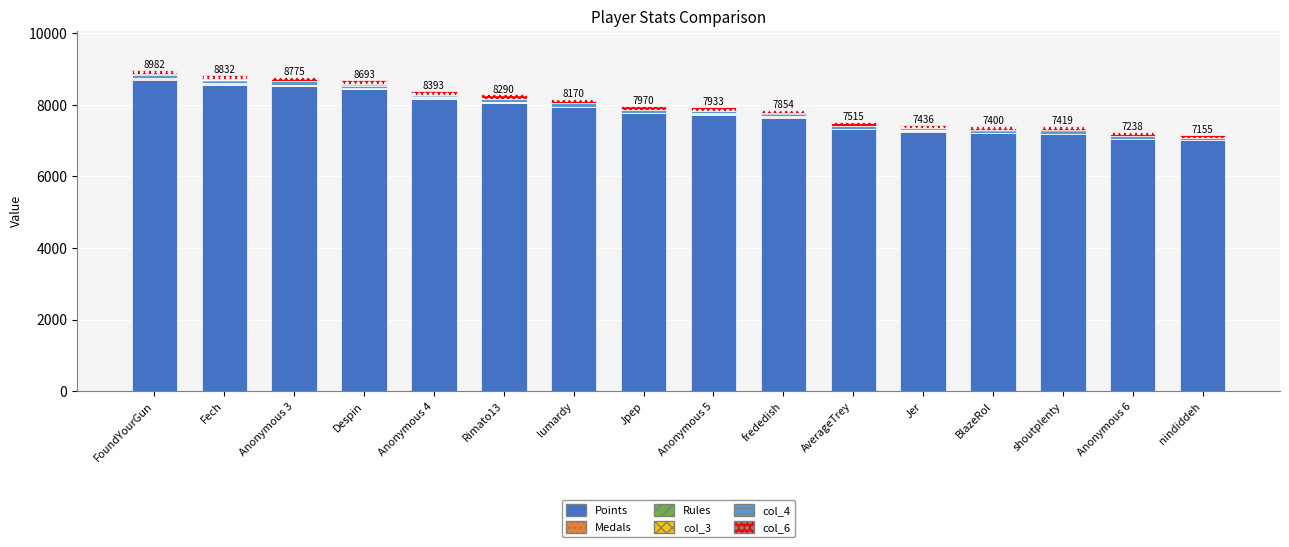

The value of Points at Jer is 7243. True or false?

True